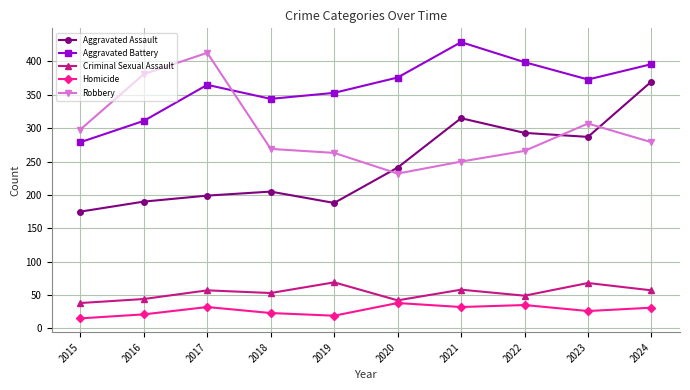

The Homicide series shows 38 at 2020. True or false?

True